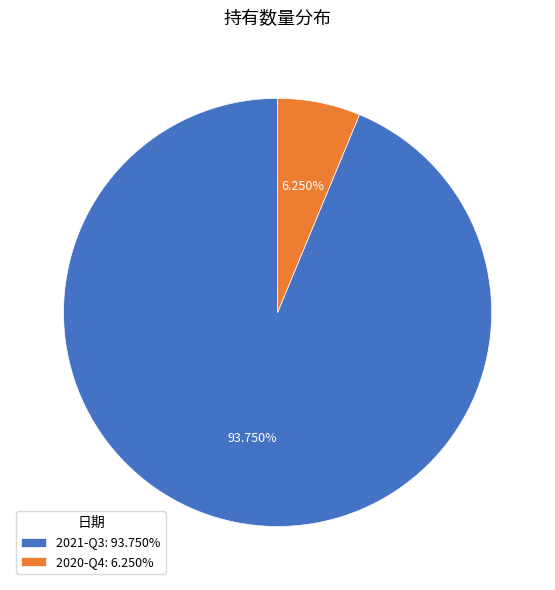

What is the ratio of the value at 2021-Q3: 93.750% to the value at 2020-Q4: 6.250%?

15.0